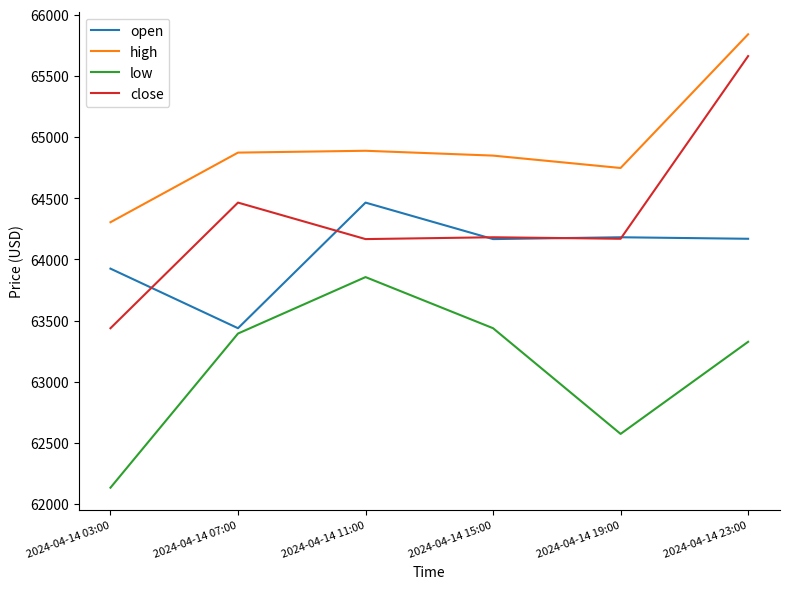

What is the minimum value shown in the chart?

62134.0